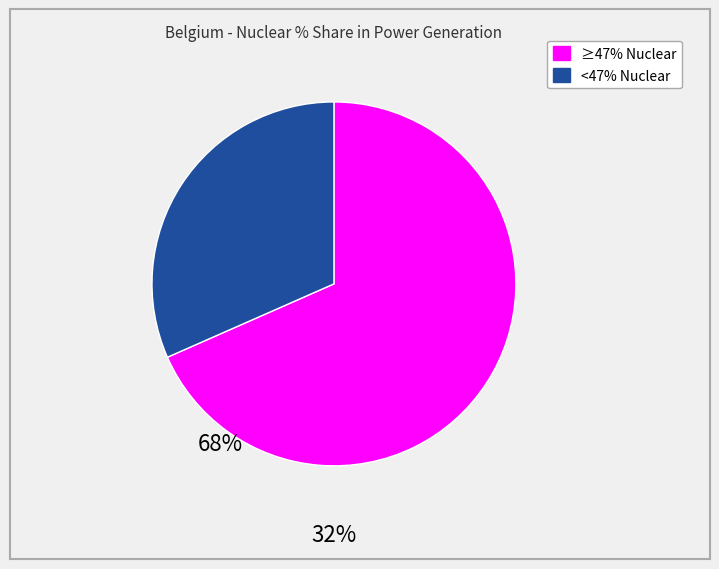

Count the number of slices in the pie.

2